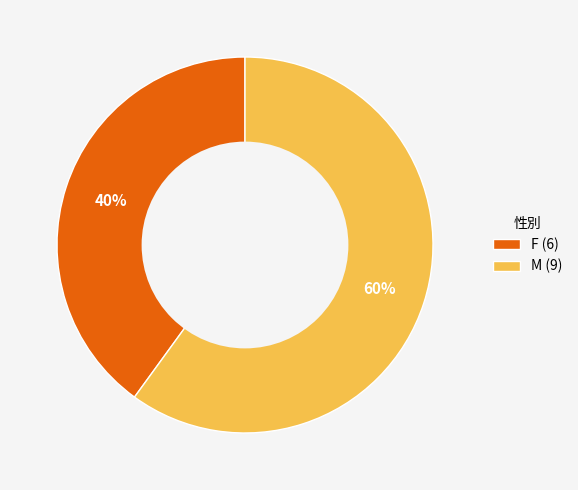

How many slices are in this pie chart?

2